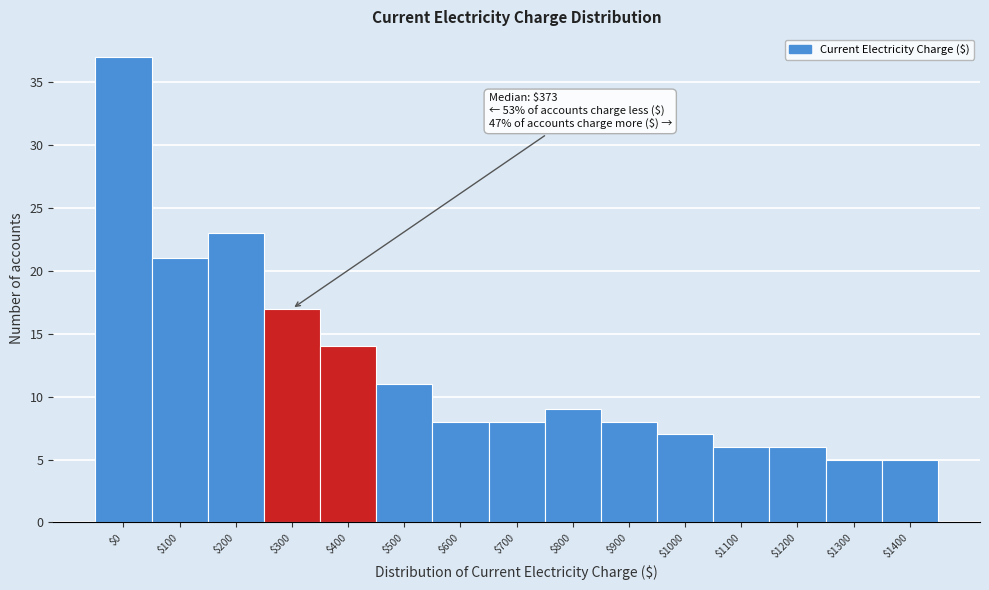

Reading left to right, extract all data points from this chart.

37	21	23	17	14	11	8	8	9	8	7	6	6	5	5